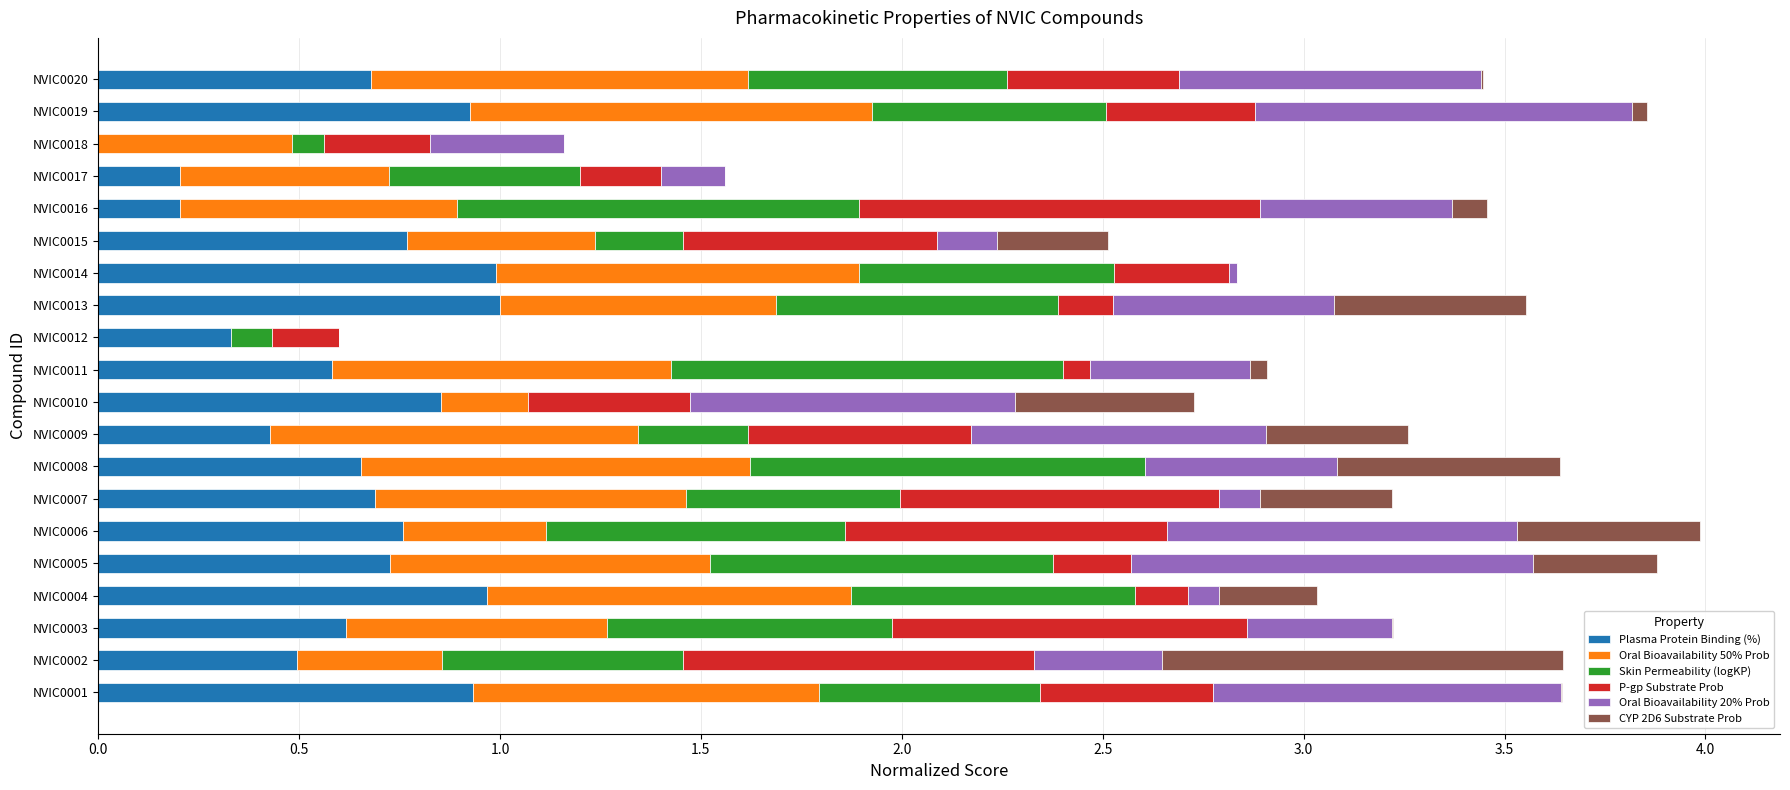

The value of Plasma Protein Binding (%) at NVIC0007 is 1.1. True or false?

False